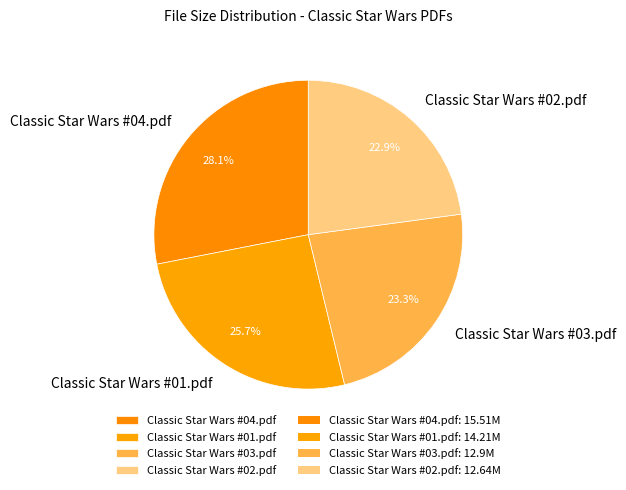

Which slice is the largest?

Classic Star Wars #04.pdf